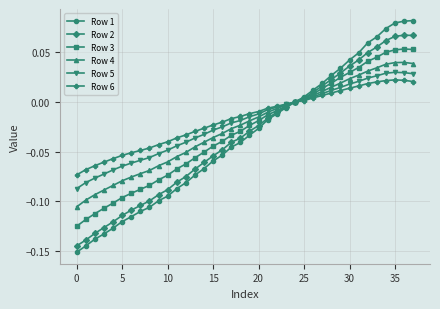

Does the chart have visible grid lines?

Yes